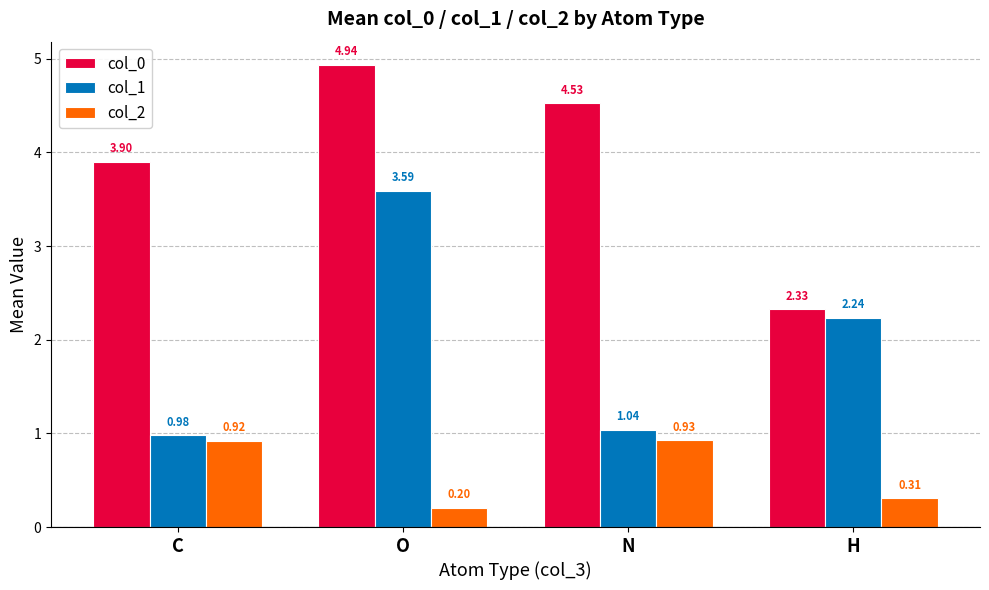

What is the spread (max minus min) of values at C?

3.0